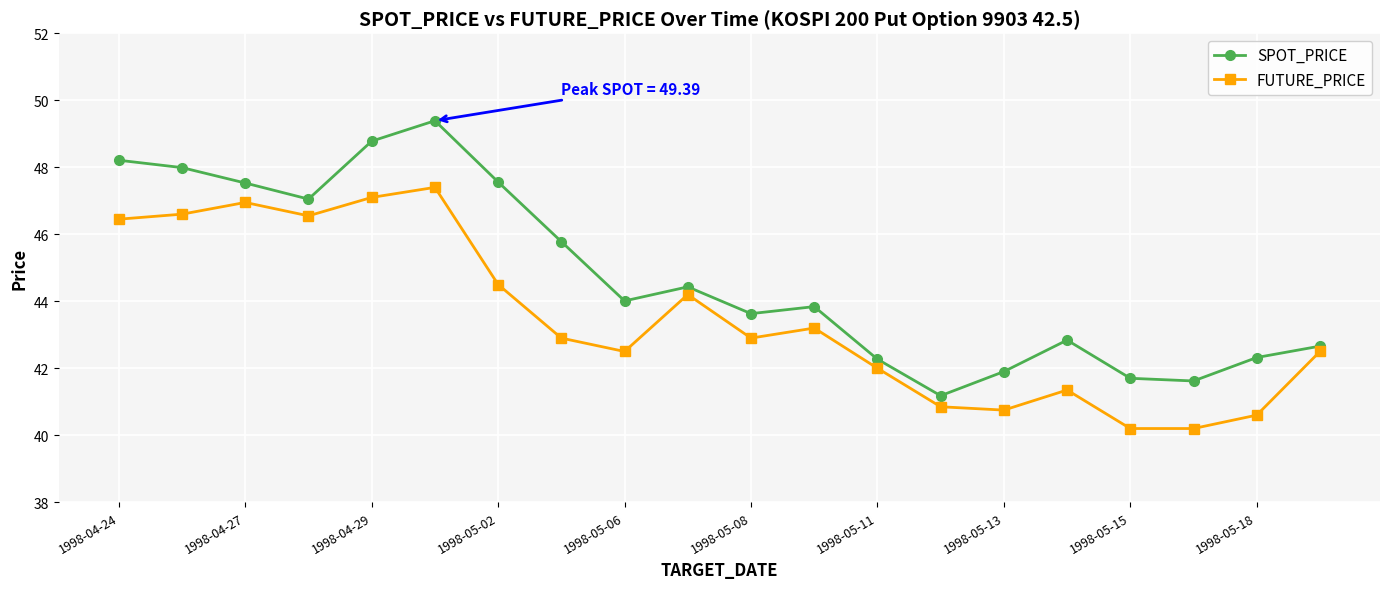

Which series has the largest total across all categories?

SPOT_PRICE